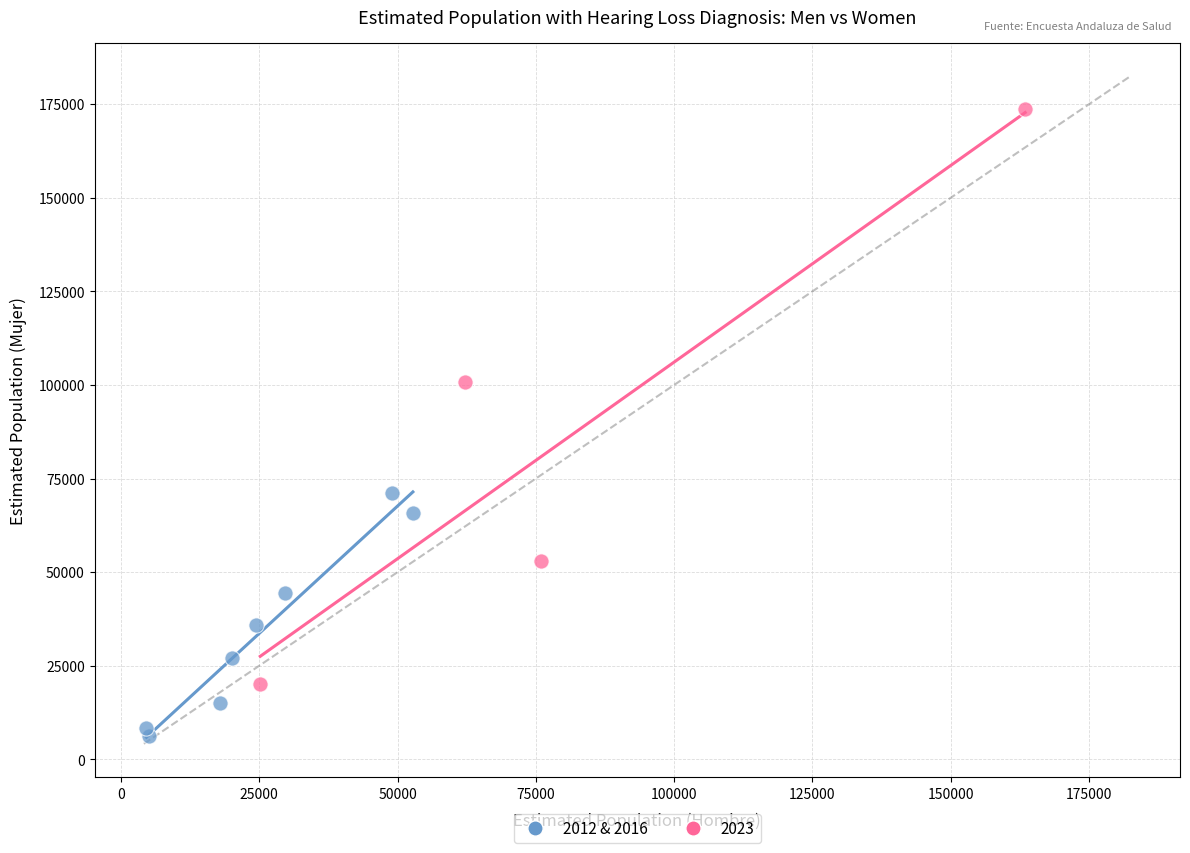

Which series reaches the maximum Y coordinate?

2023